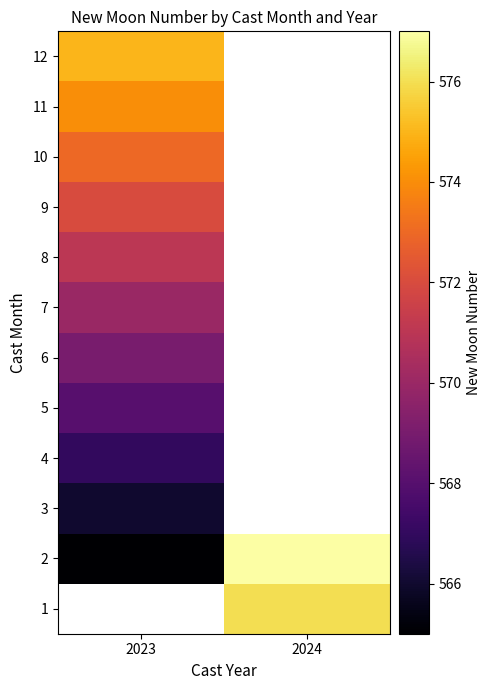

What is the maximum value shown in the chart?

577.0